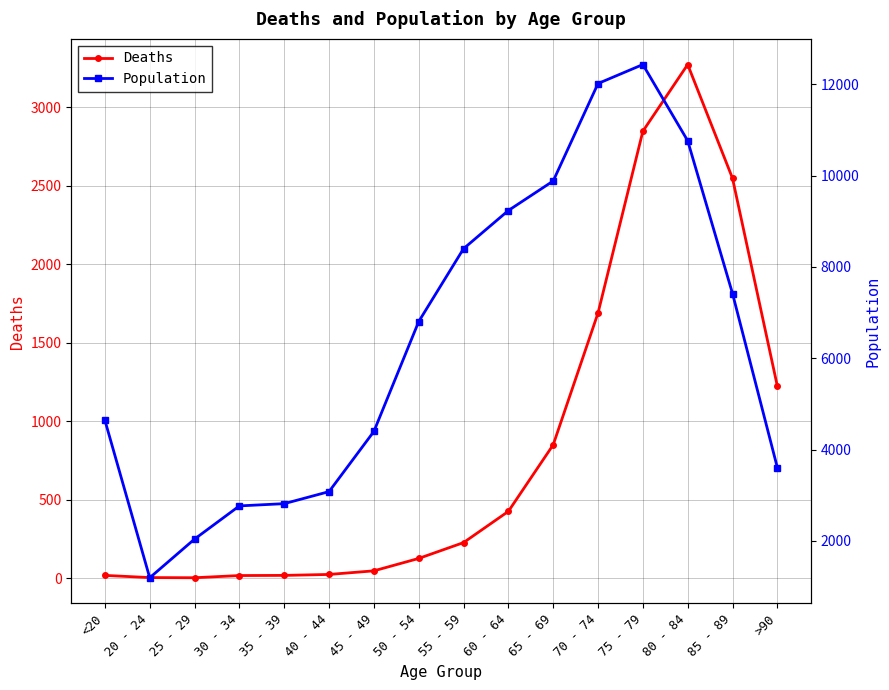

Read the Deaths value at 60 - 64.

426